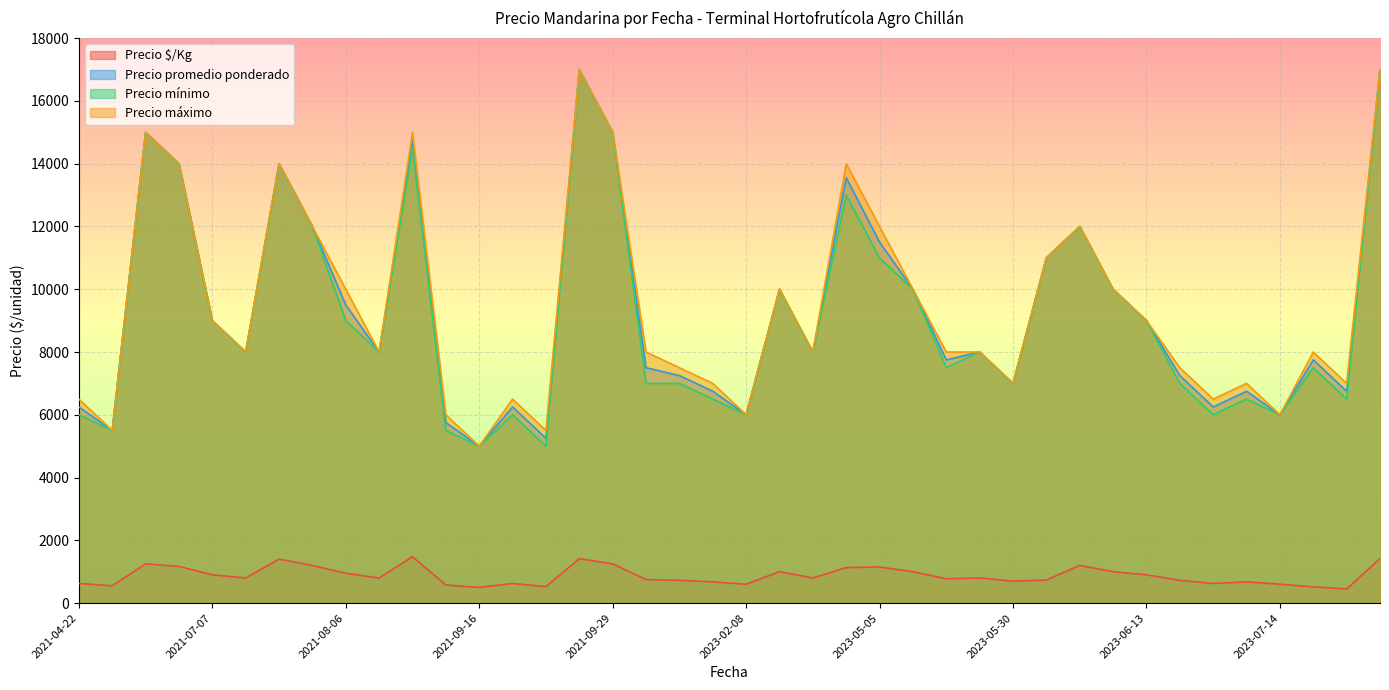

What is the maximum value shown in the chart?

17000